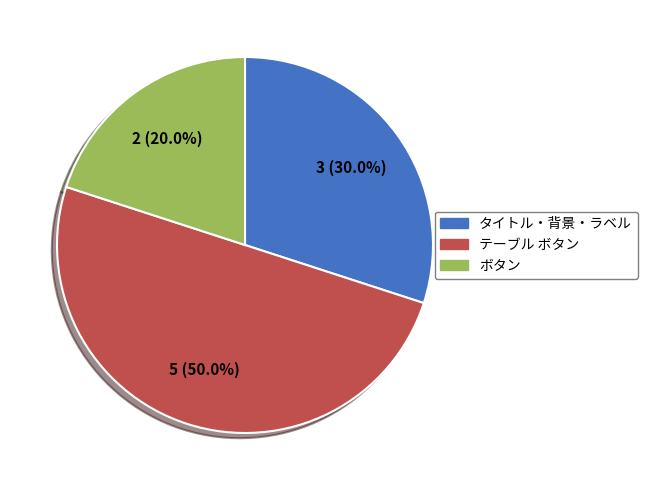

Is ボタン the majority of the pie?

No